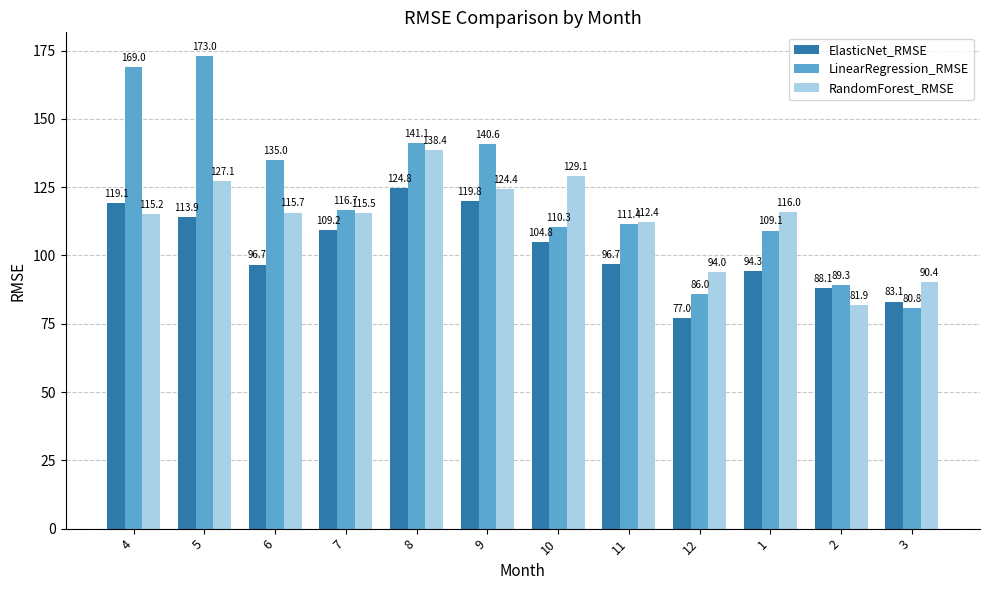

What is the smallest value displayed?

77.0